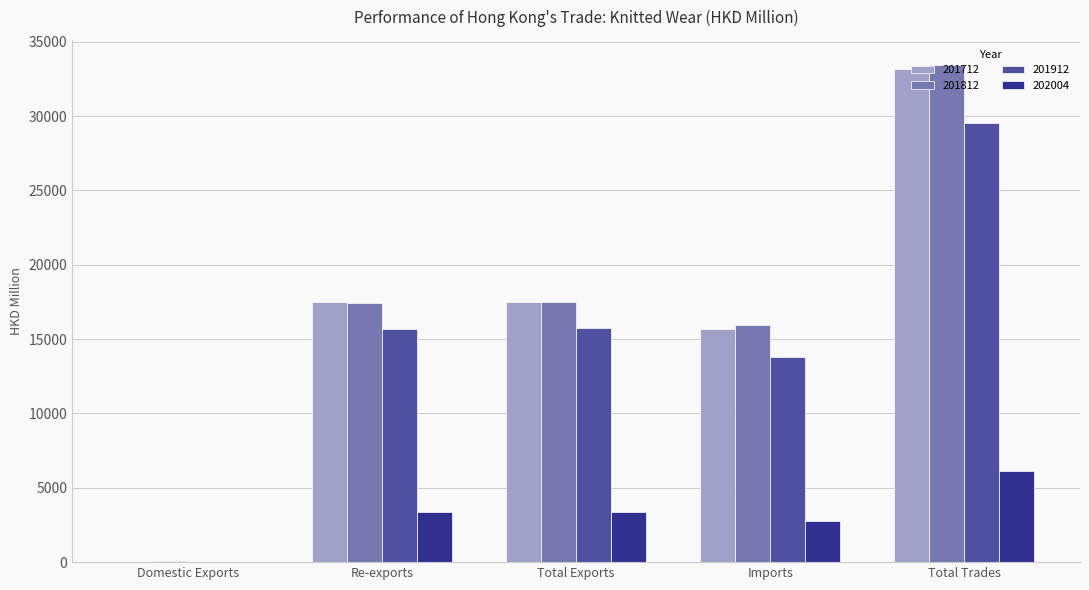

How many groups of bars are there?

5